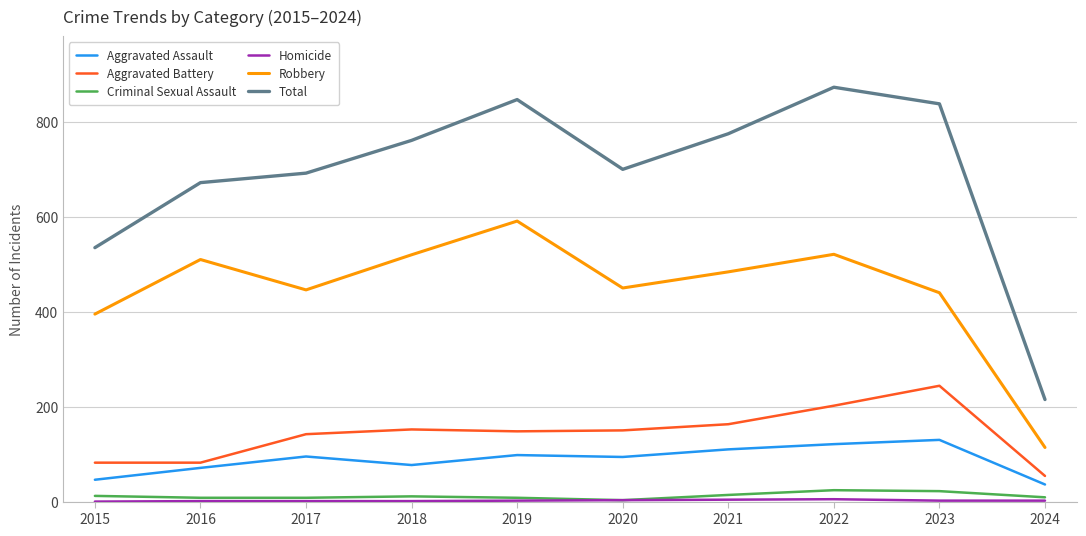

What is the greatest value displayed?

873